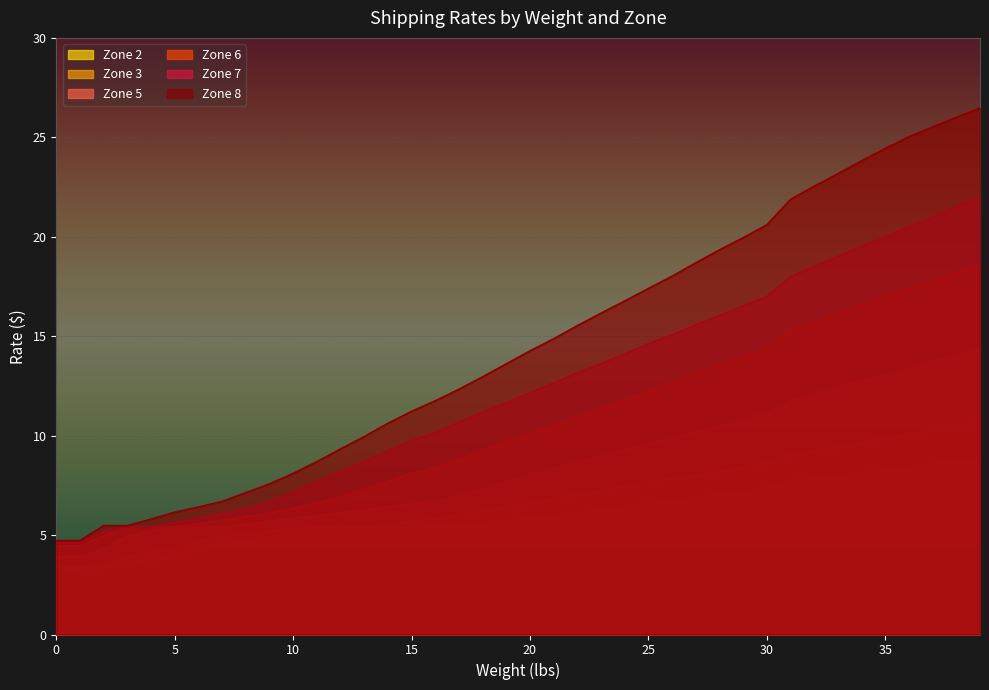

Which series has the largest range (max minus min)?

Zone 8